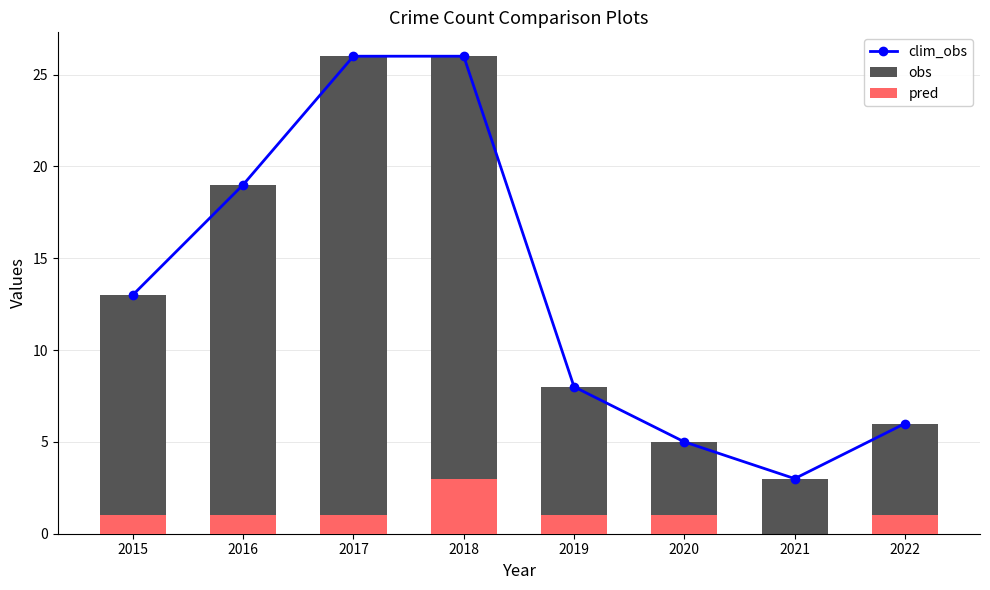

Read the clim_obs value at 2022, to the nearest 10.

10